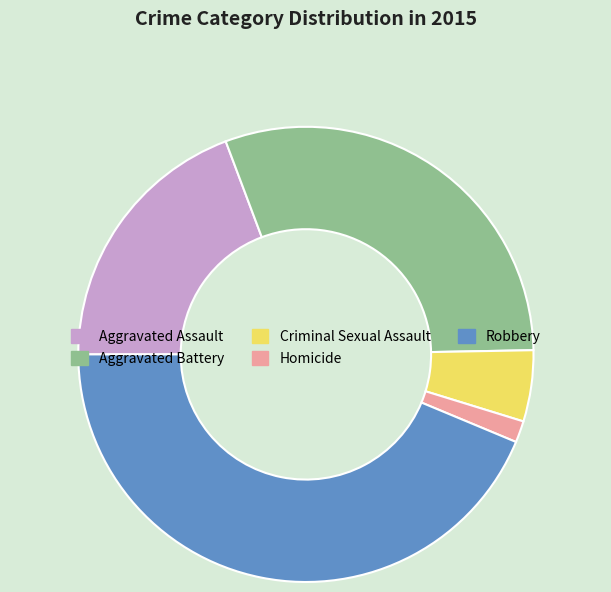

Does any single category account for the majority?

No